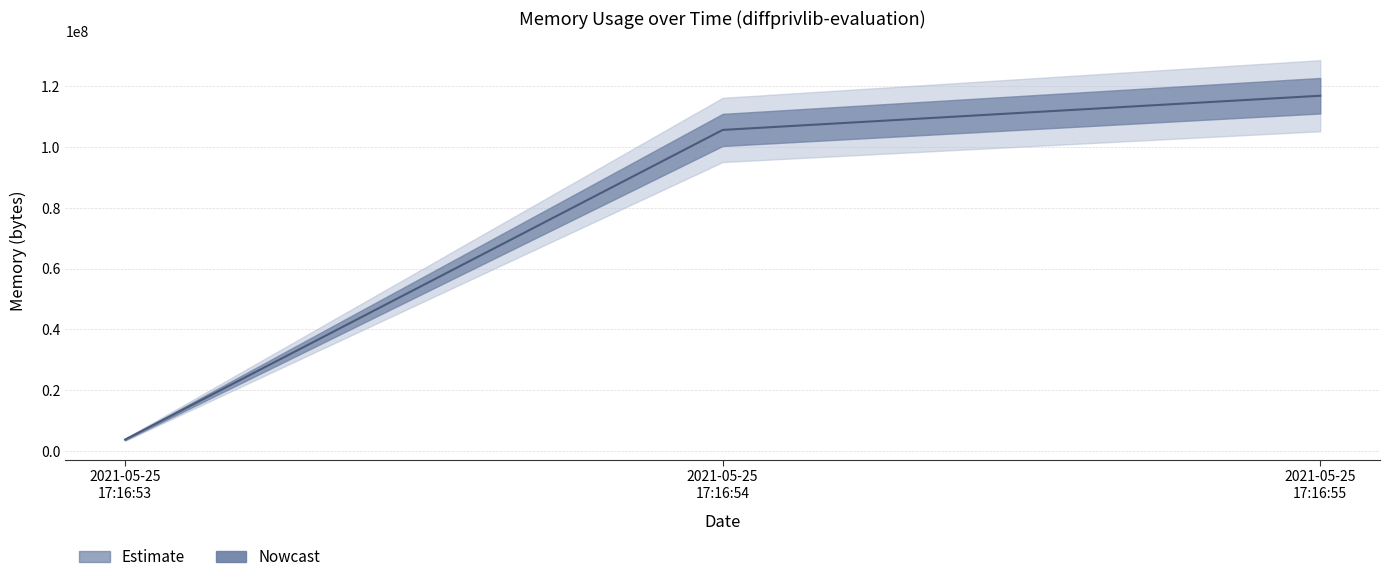

What value does the data have at 2021-05-25 17:16:53, to the nearest 100?

3764200